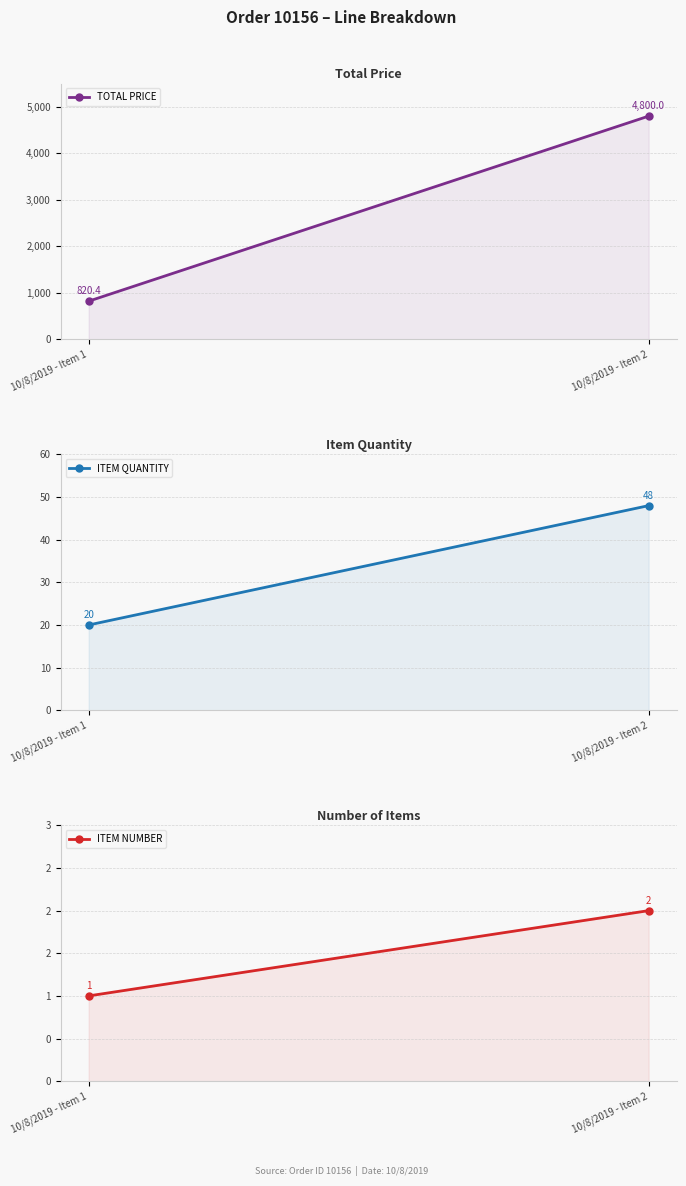

Which series has the largest total across all categories?

TOTAL PRICE